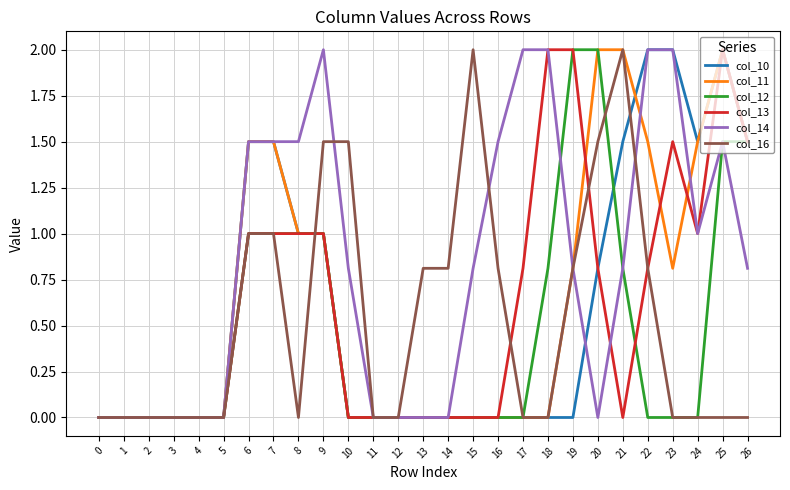

How many distinct data groups are displayed?

6